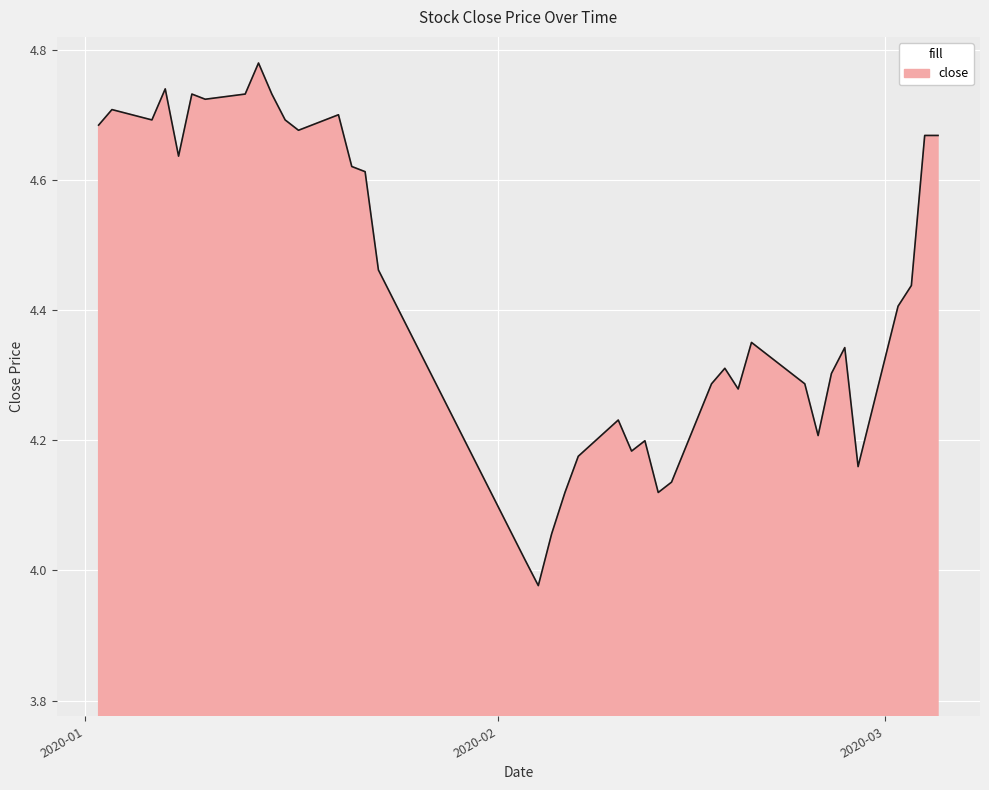

What is the difference between the maximum and minimum values?

0.8